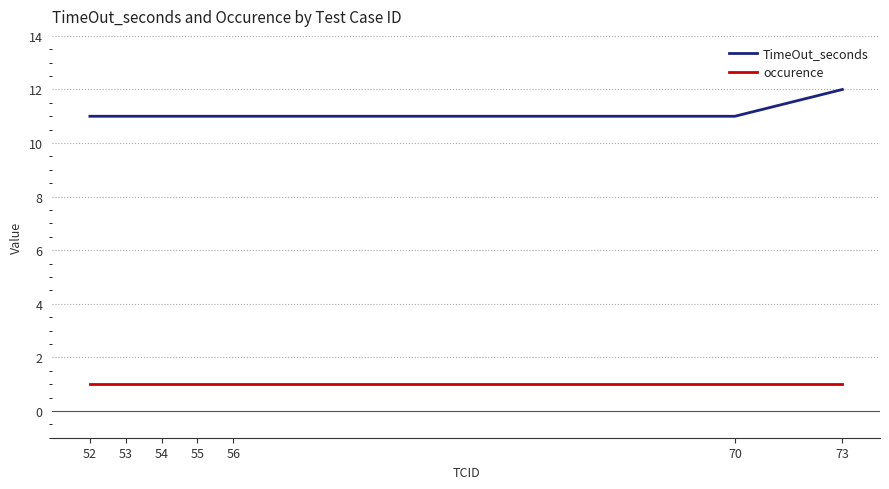

What is the maximum value for occurence?

1